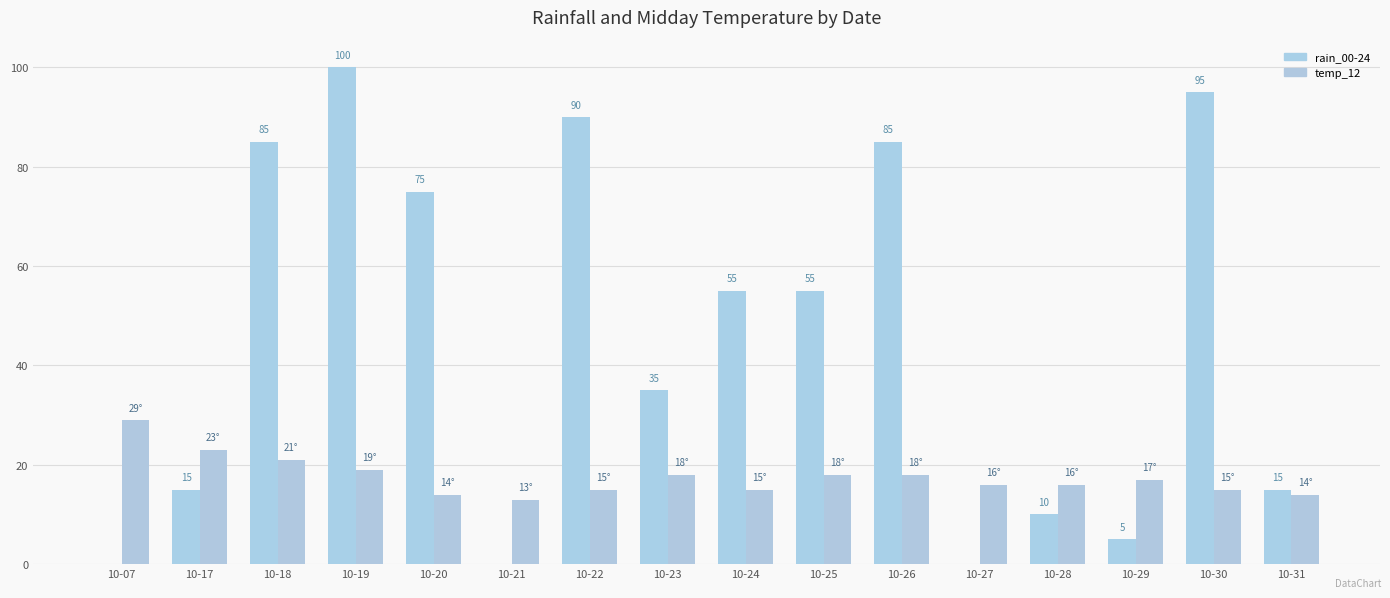

The value of temp_12 at 10-20 is 23. True or false?

False